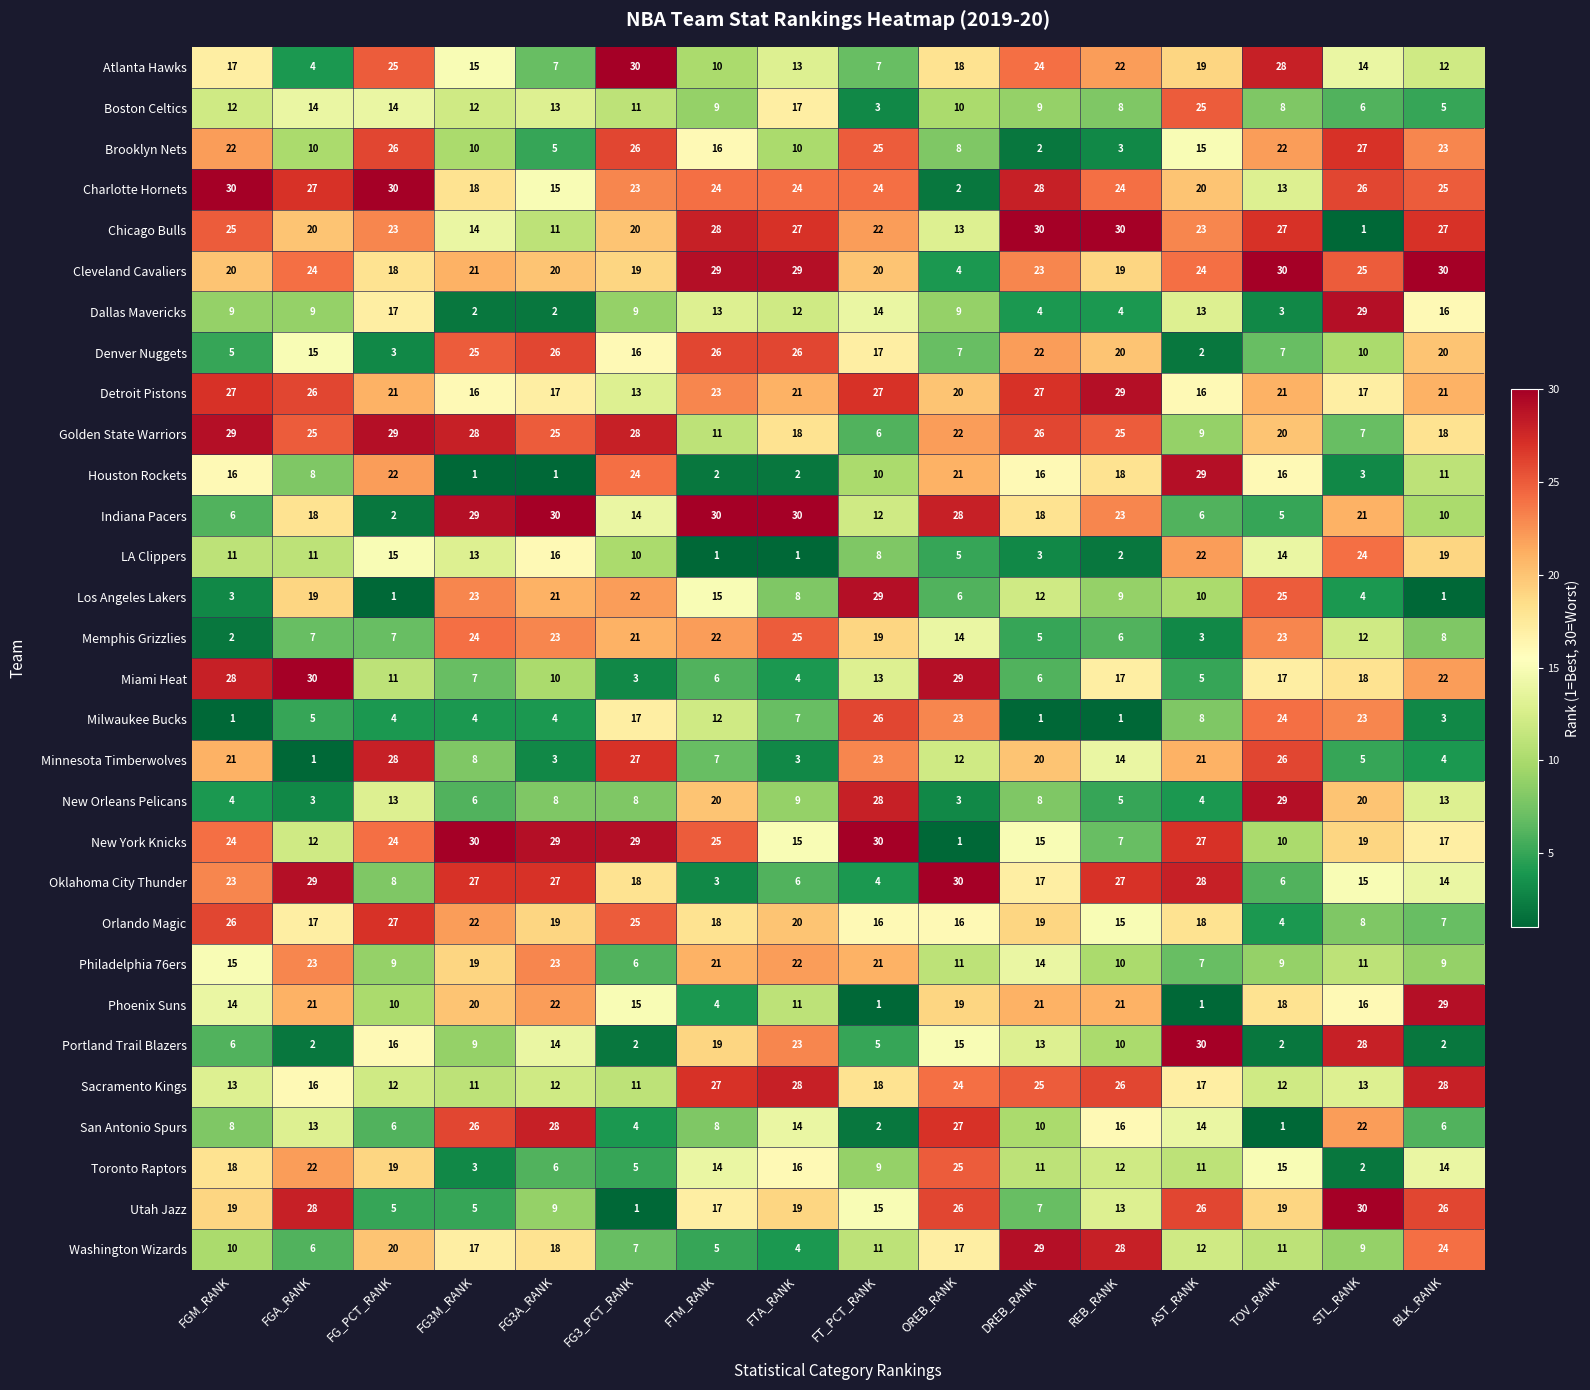

Is the value of Chicago Bulls at FG3_PCT_RANK greater than the value of Minnesota Timberwolves at FG_PCT_RANK?

No